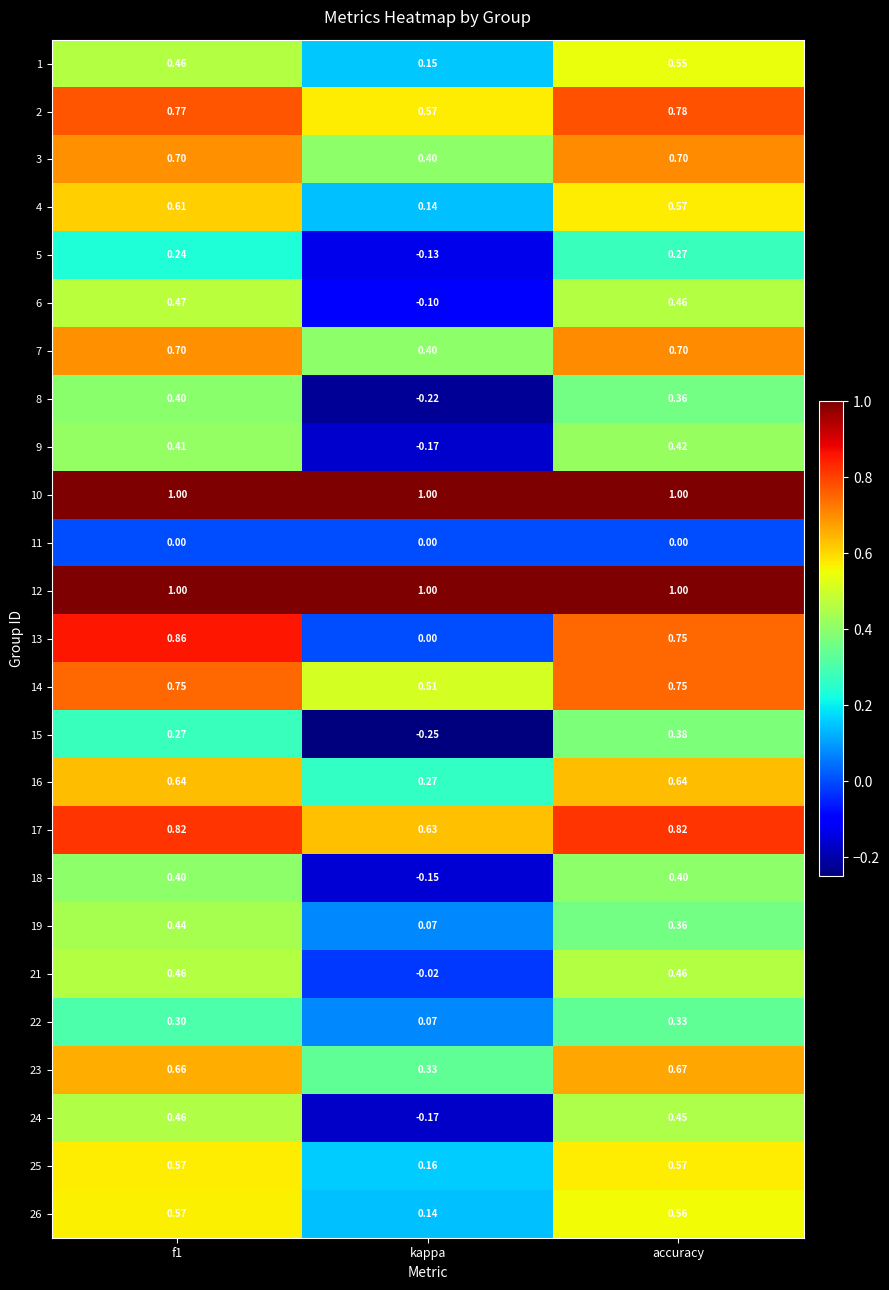

How many negative values does the 9 series have?

1